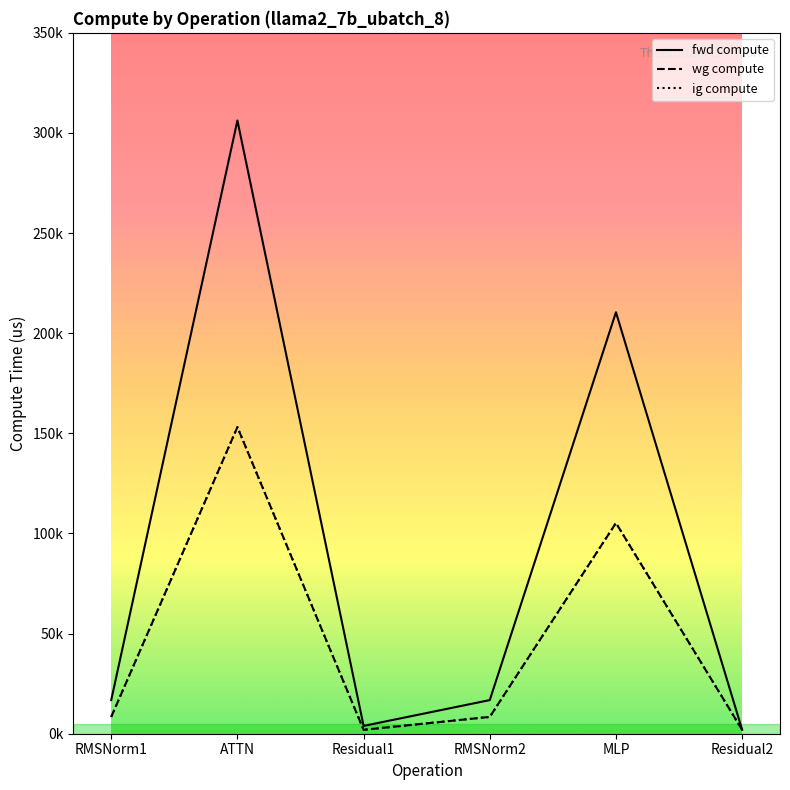

Is this an area chart (filled region under the line)?

No